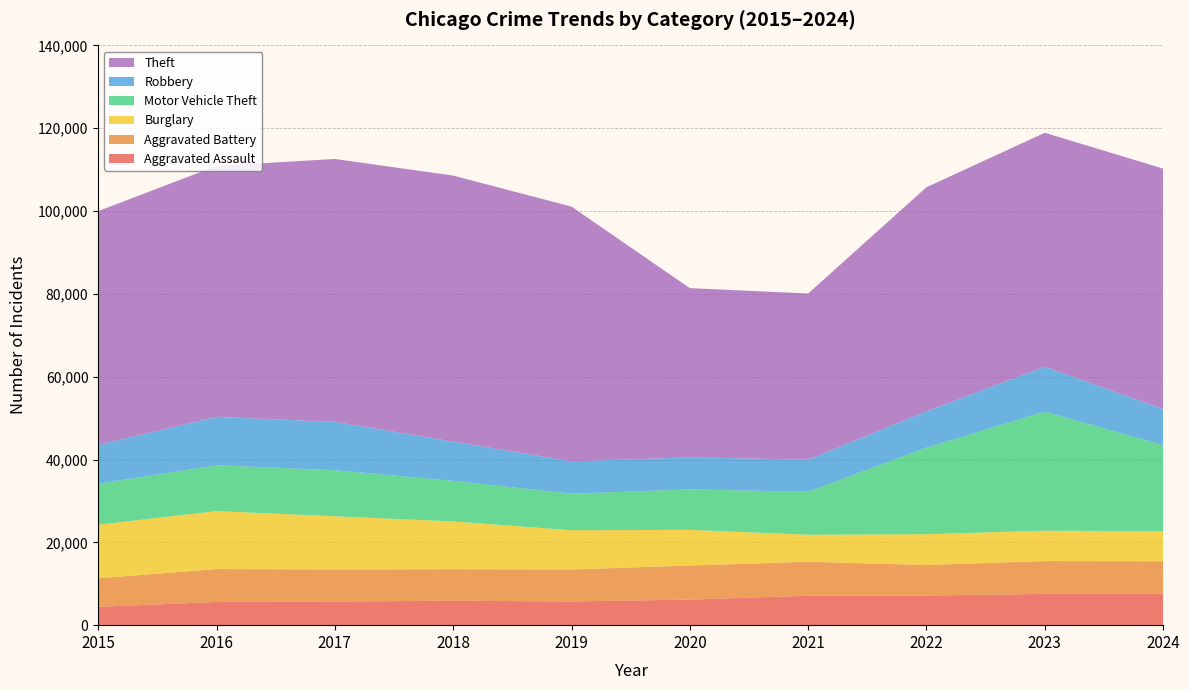

Reading right to left, list all the values displayed in this chart.

Aggravated Assault: 2024=7575	2023=7549	2022=7153	2021=7111	2020=6180	2019=5735	2018=5899	2017=5719	2016=5608	2015=4412
Aggravated Battery: 2024=7846	2023=7936	2022=7364	2021=8212	2020=8218	2019=7719	2018=7611	2017=7736	2016=7944	2015=6901
Burglary: 2024=7259	2023=7342	2022=7448	2021=6517	2020=8623	2019=9470	2018=11534	2017=12835	2016=13996	2015=12939
Motor Vehicle Theft: 2024=20777	2023=28742	2022=20897	2021=10381	2020=9764	2019=8825	2018=9805	2017=11126	2016=11060	2015=9888
Robbery: 2024=8720	2023=10845	2022=8777	2021=7749	2020=7739	2019=7825	2018=9464	2017=11677	2016=11691	2015=9406
Theft: 2024=58069	2023=56490	2022=54120	2021=40121	2020=40862	2019=61503	2018=64257	2017=63490	2016=60604	2015=56441